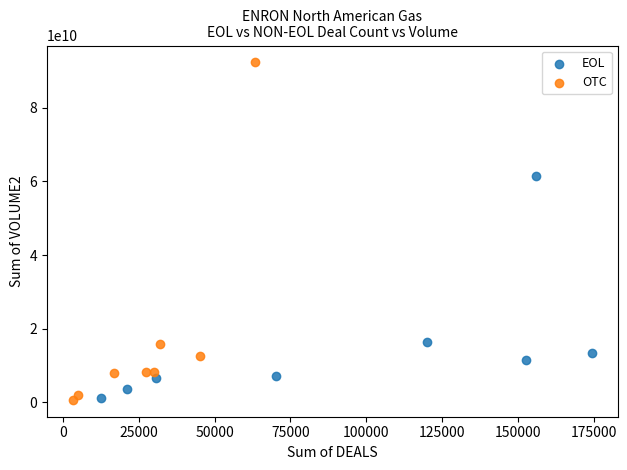

Which series reaches the maximum Y coordinate?

OTC